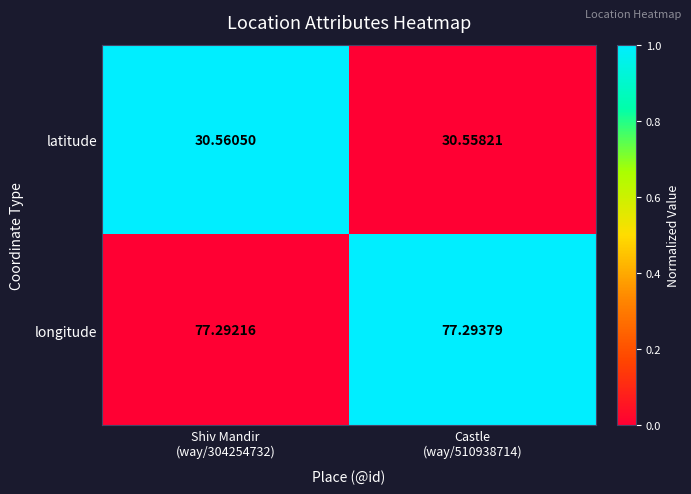

Rank the series by their average value, from highest to lowest.

longitude, latitude